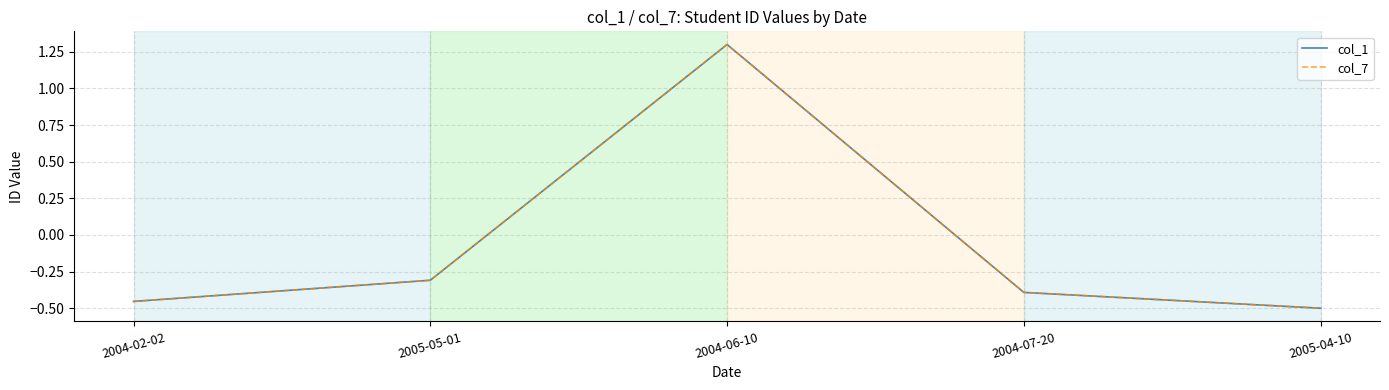

Is this an area chart (filled region under the line)?

No